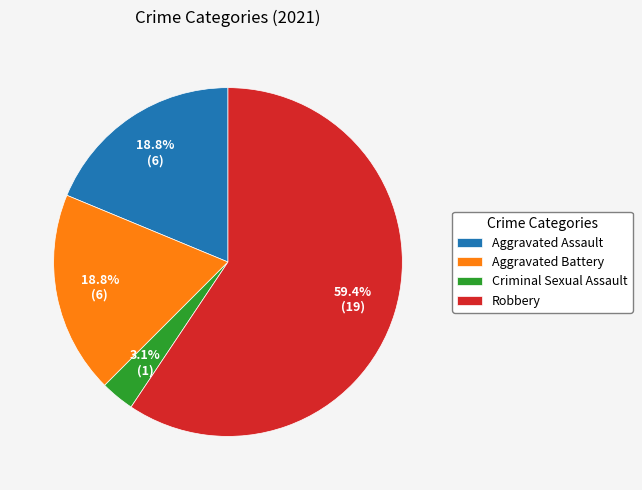

Is it true that Criminal Sexual Assault is 3% of the pie?

True